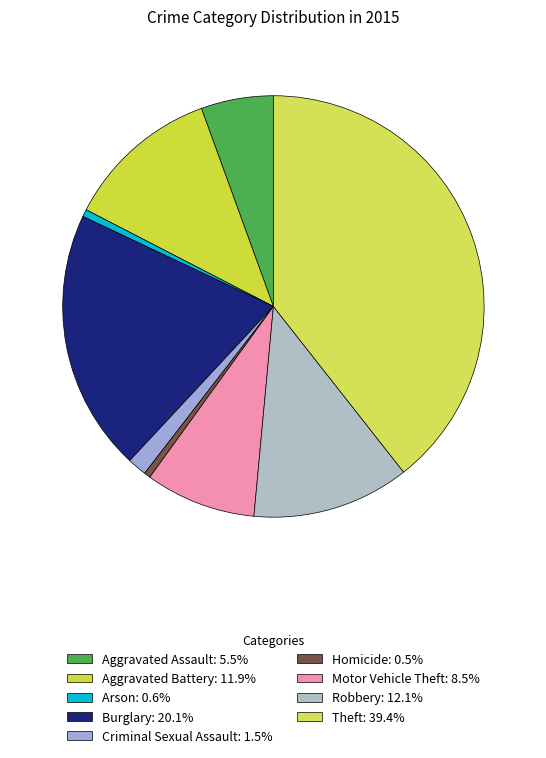

Count the number of slices in the pie.

9